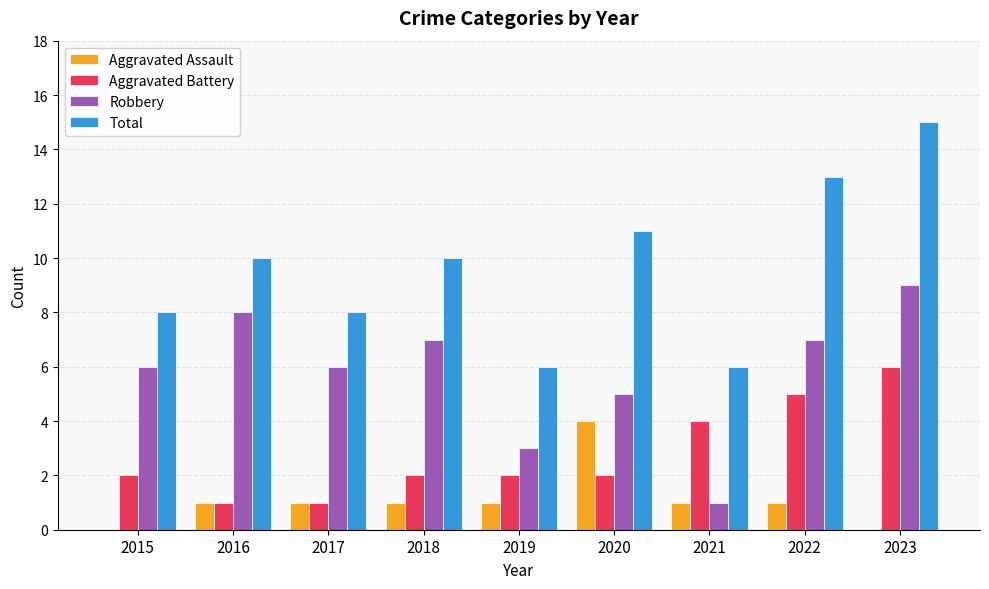

Which series has the largest total across all categories?

Total